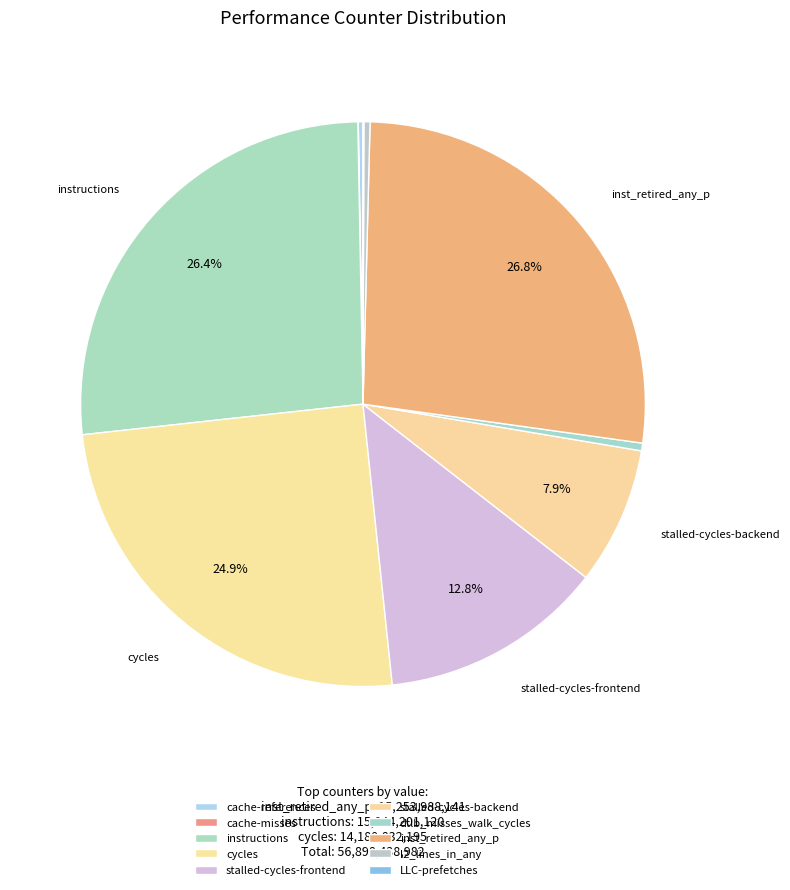

Which slice is the largest?

inst_retired_any_p